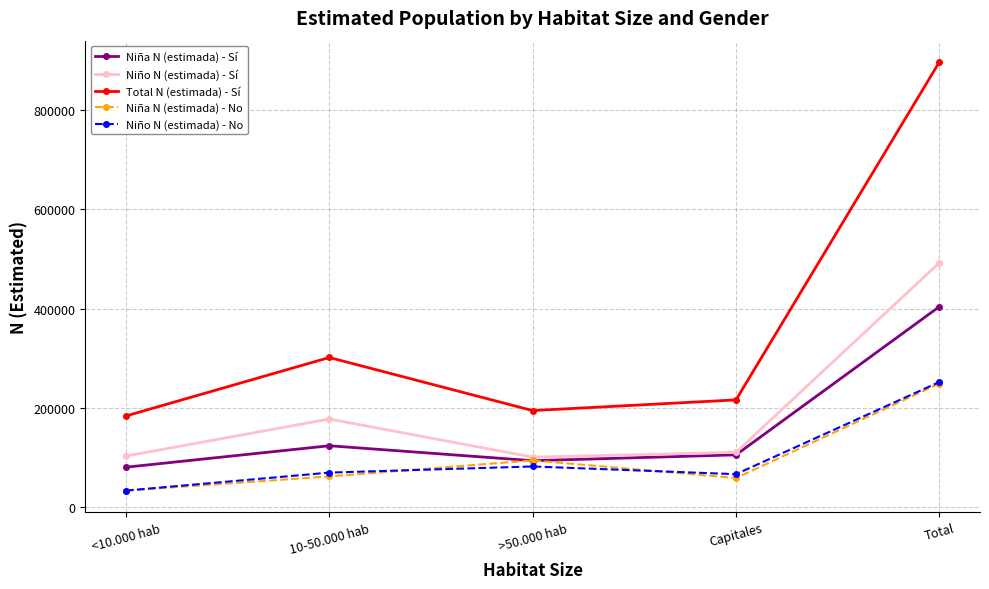

Is the value of Total N (estimada) - Sí at Capitales greater than the value of Niño N (estimada) - No at Capitales?

Yes